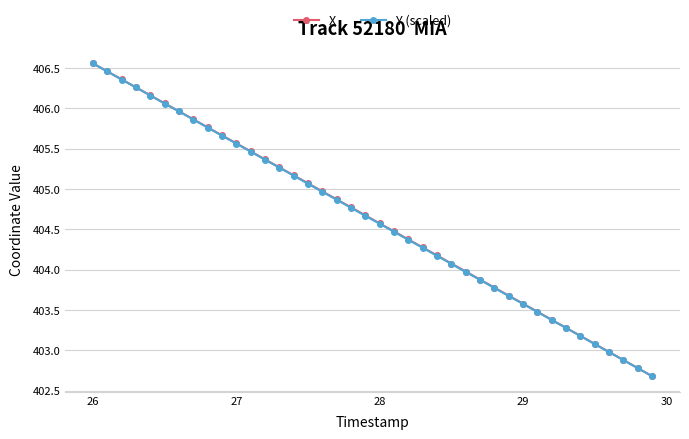

What is the minimum value shown in the chart?

402.7